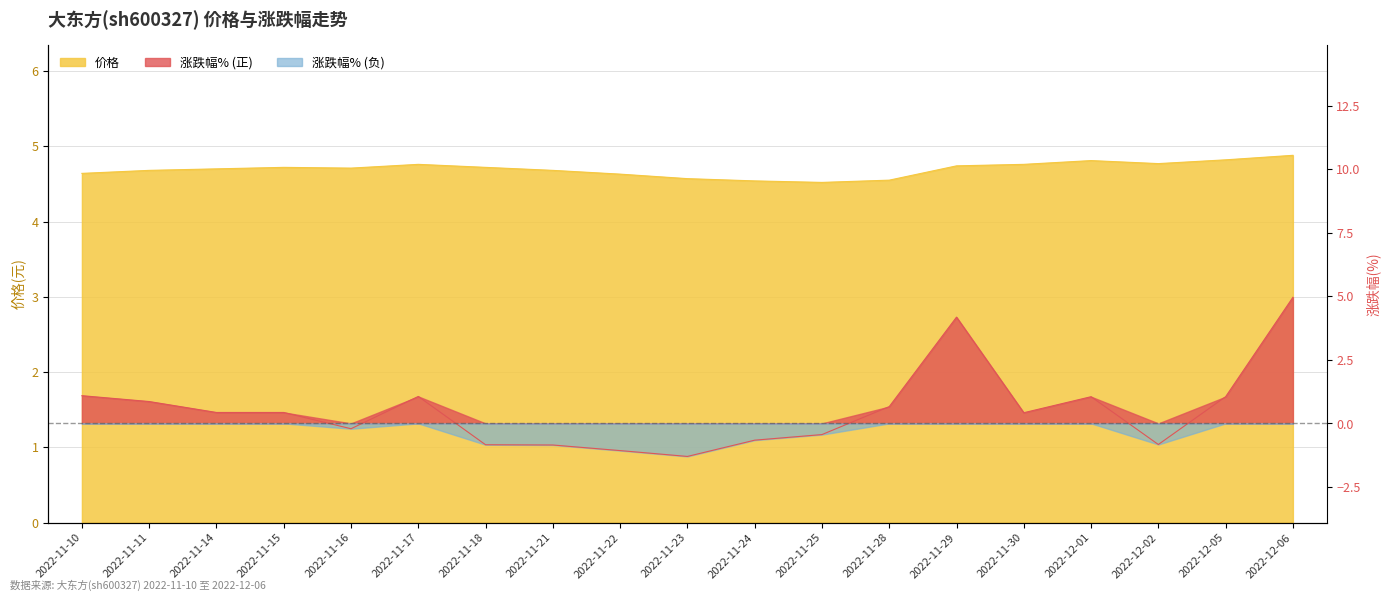

Reading right to left, extract all data points from this chart.

价格: 2022-12-06=4.9	2022-12-05=4.8	2022-12-02=4.8	2022-12-01=4.8	2022-11-30=4.8	2022-11-29=4.7	2022-11-28=4.5	2022-11-25=4.5	2022-11-24=4.5	2022-11-23=4.6	2022-11-22=4.6	2022-11-21=4.7	2022-11-18=4.7	2022-11-17=4.8	2022-11-16=4.7	2022-11-15=4.7	2022-11-14=4.7	2022-11-11=4.7	2022-11-10=4.6
涨跌幅%: 2022-12-06=5.0	2022-12-05=1.1	2022-12-02=-0.8	2022-12-01=1.1	2022-11-30=0.4	2022-11-29=4.2	2022-11-28=0.7	2022-11-25=-0.4	2022-11-24=-0.7	2022-11-23=-1.3	2022-11-22=-1.1	2022-11-21=-0.8	2022-11-18=-0.8	2022-11-17=1.1	2022-11-16=-0.2	2022-11-15=0.4	2022-11-14=0.4	2022-11-11=0.9	2022-11-10=1.1